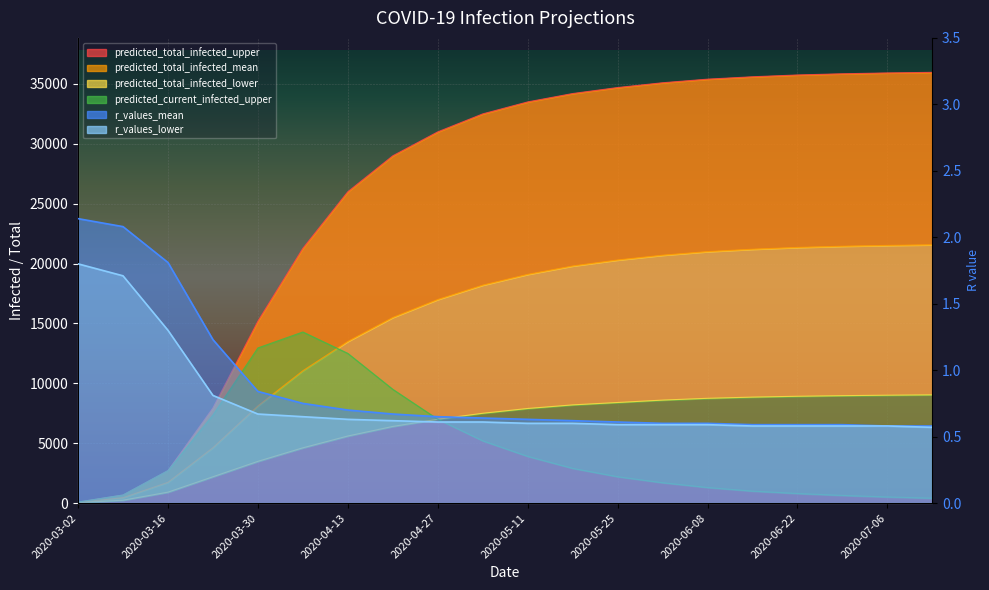

At how many categories does at least one series exceed 23648?

14